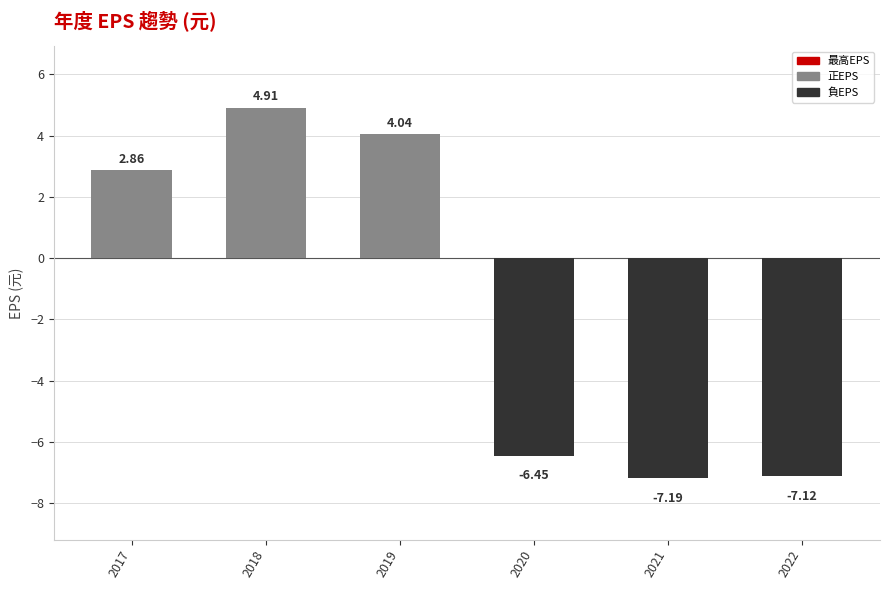

What is the difference between the maximum and second lowest values?

12.0